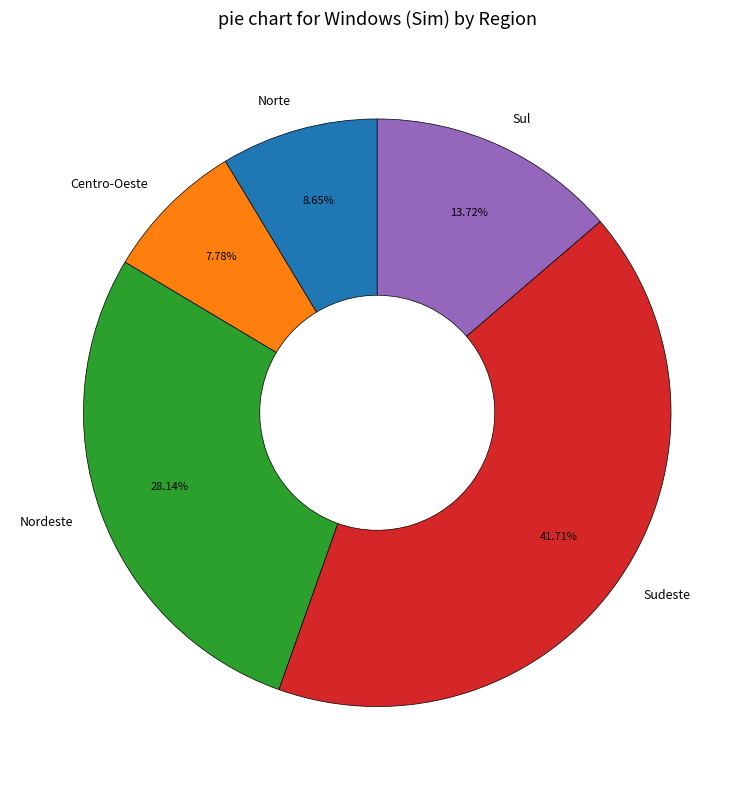

Rank the categories by value from lowest to highest.

Centro-Oeste, Norte, Sul, Nordeste, Sudeste